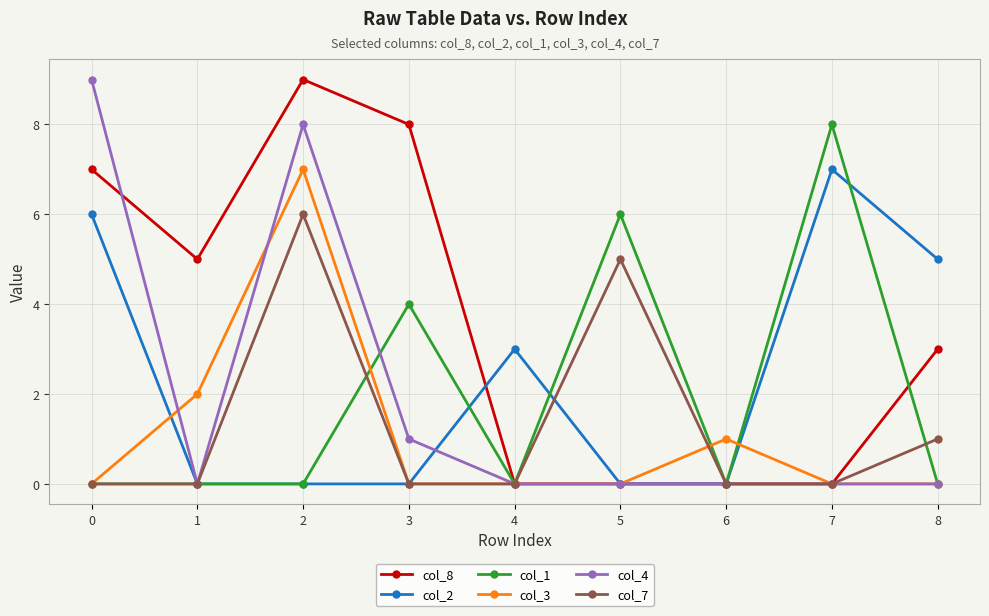

Is the value of col_8 at 1 greater than the value of col_1 at 3?

Yes